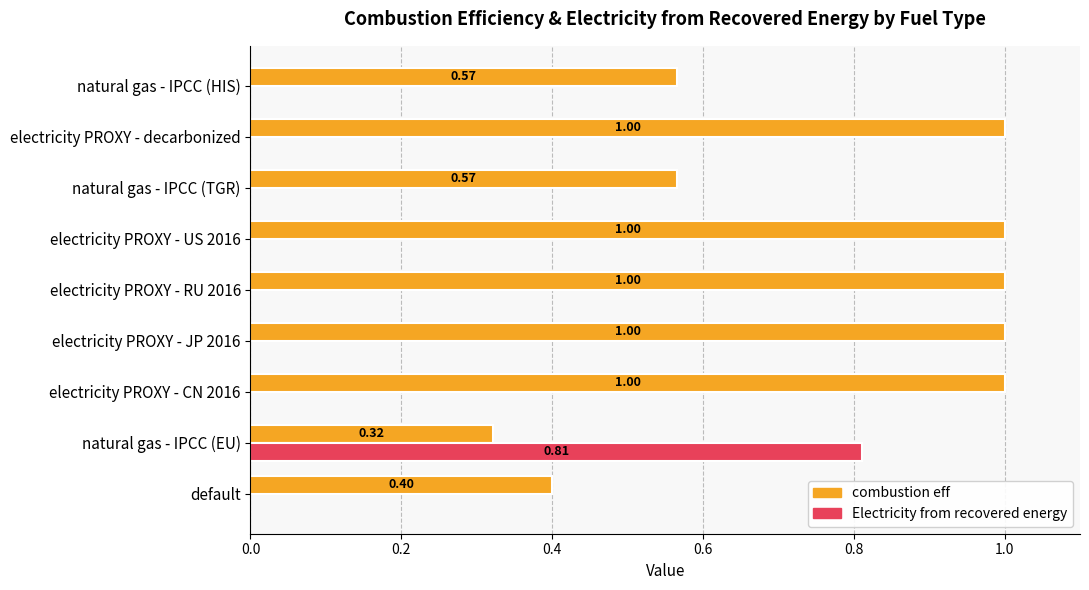

Which series has the largest range (max minus min)?

Electricity from recovered energy